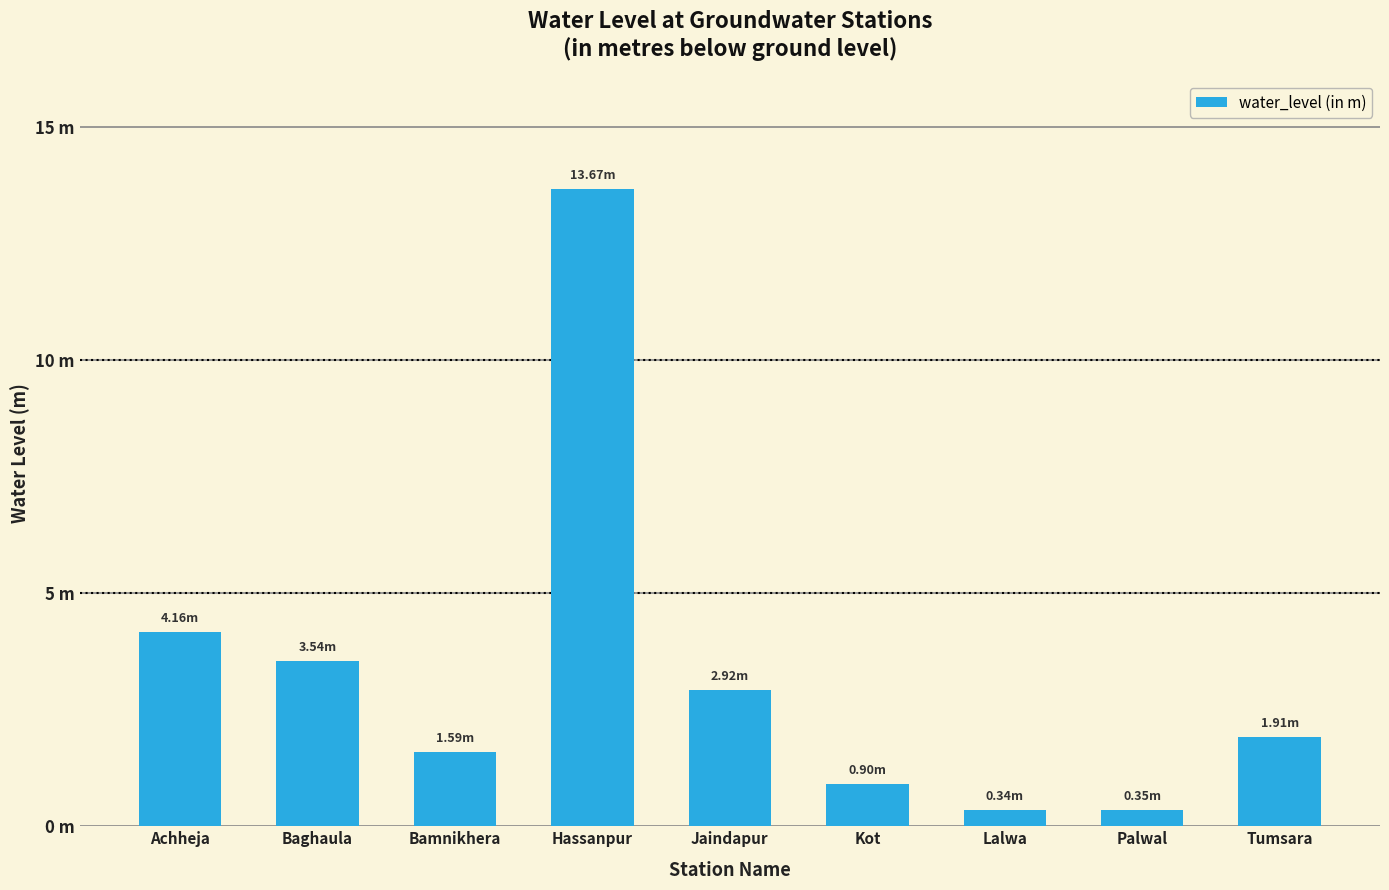

Does the chart contain any negative values?

No